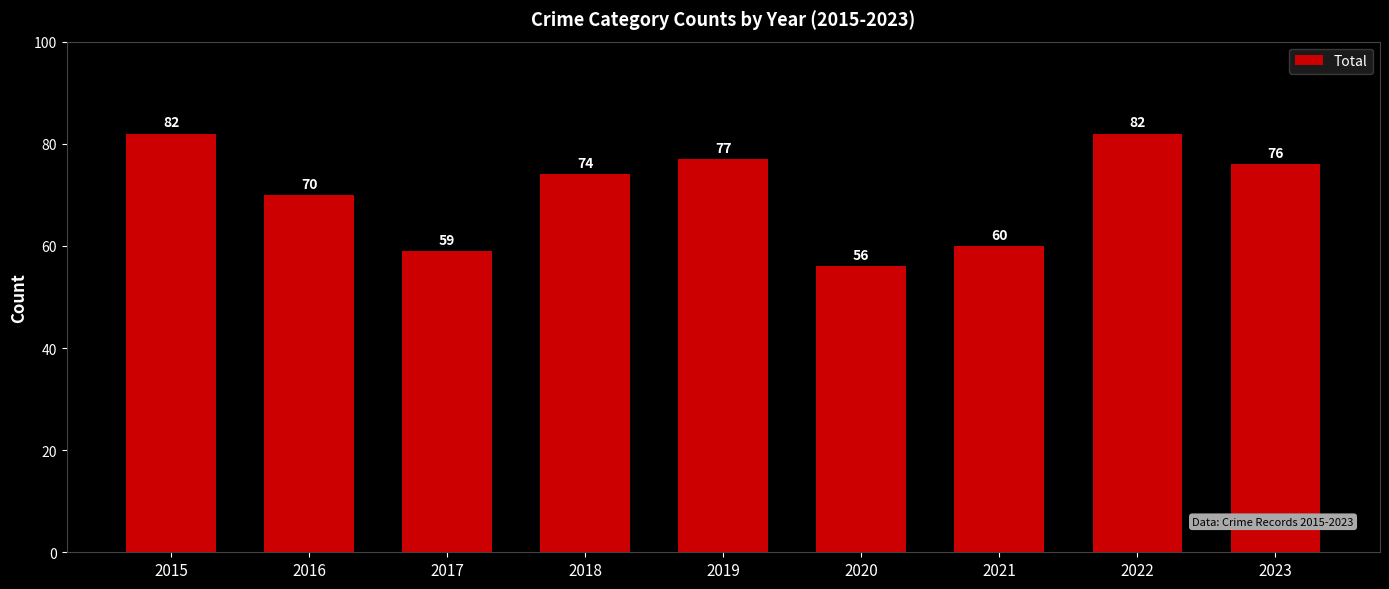

Which category has the lowest value across all series?

2020